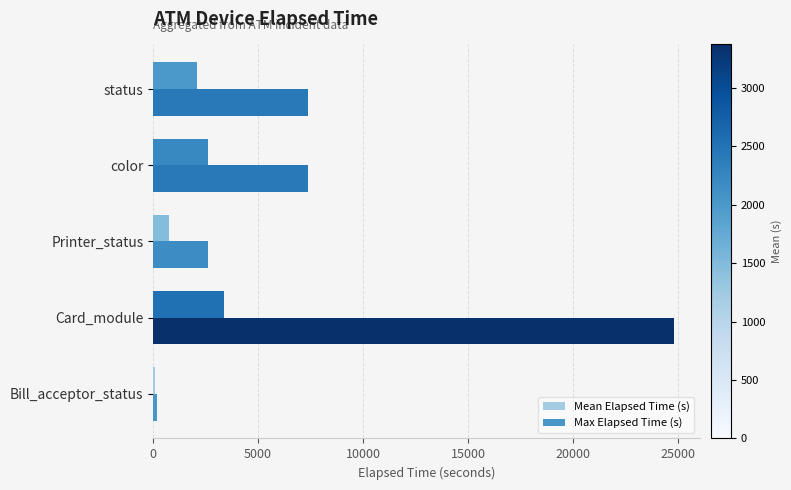

Which category has the highest value across all series?

Card_module